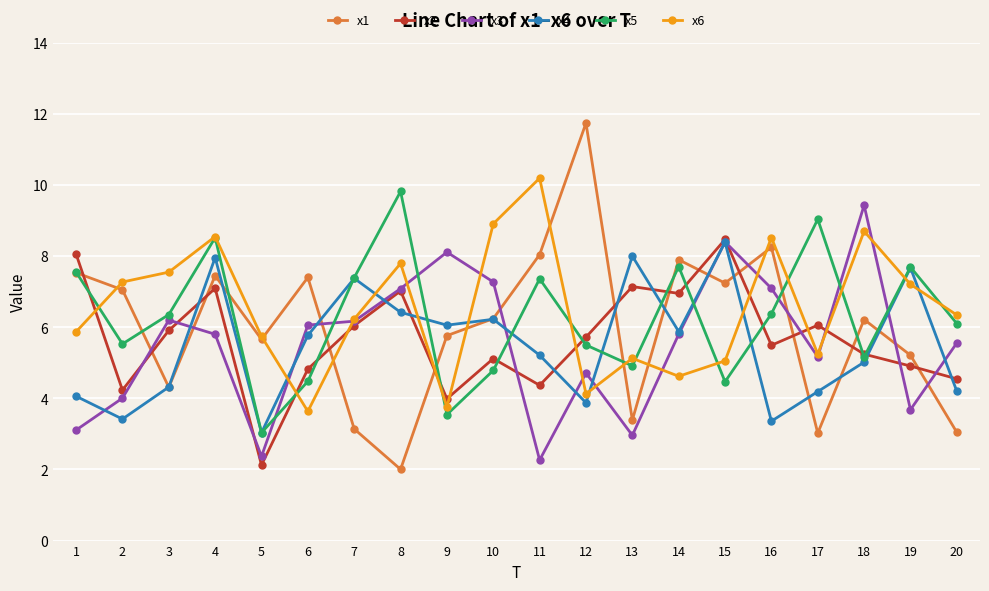

What is the spread (max minus min) of values at 20?

3.3